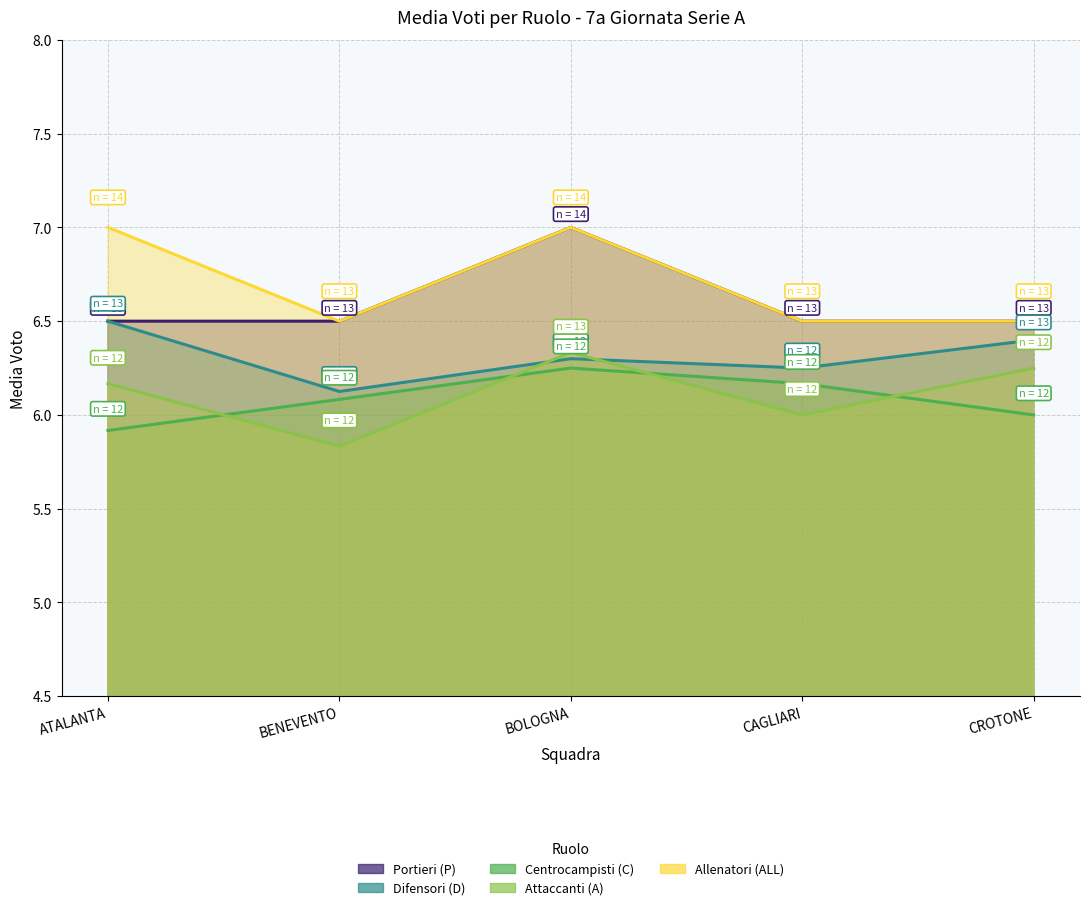

Does the chart display data point markers on the line(s)?

No